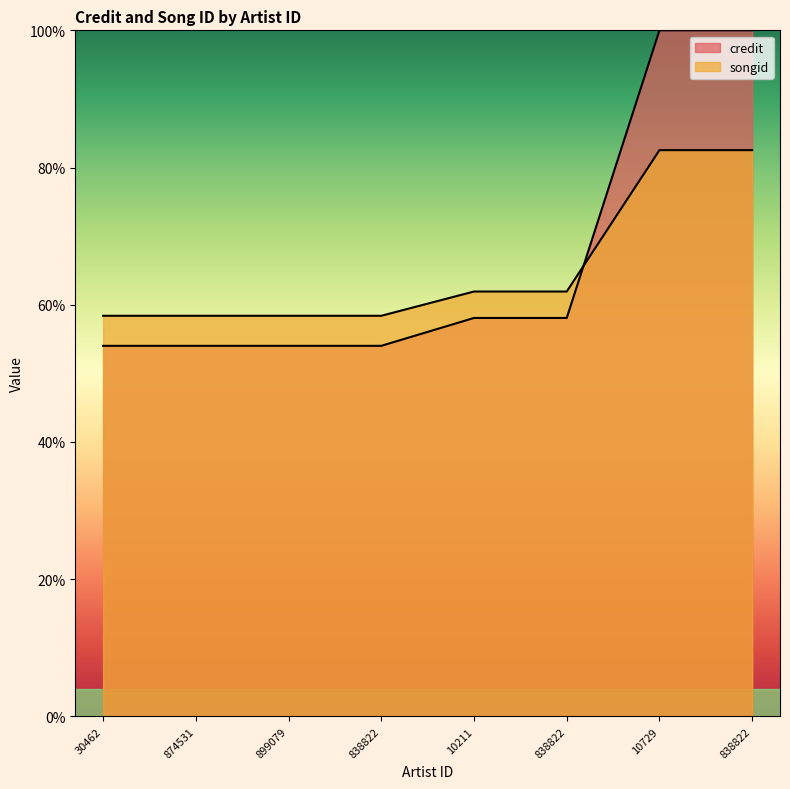

True or false: credit has more than 0 interior local peaks.

False